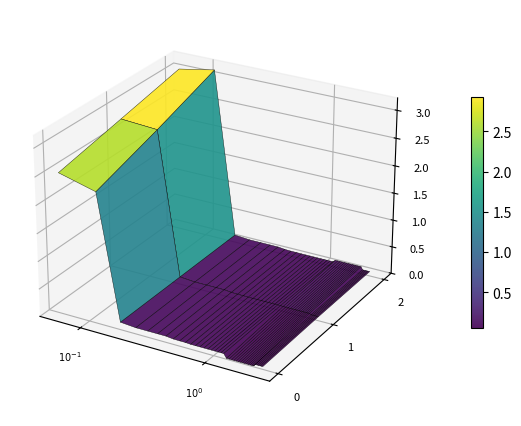

What is the difference between the second highest and minimum values in the best series?

0.1